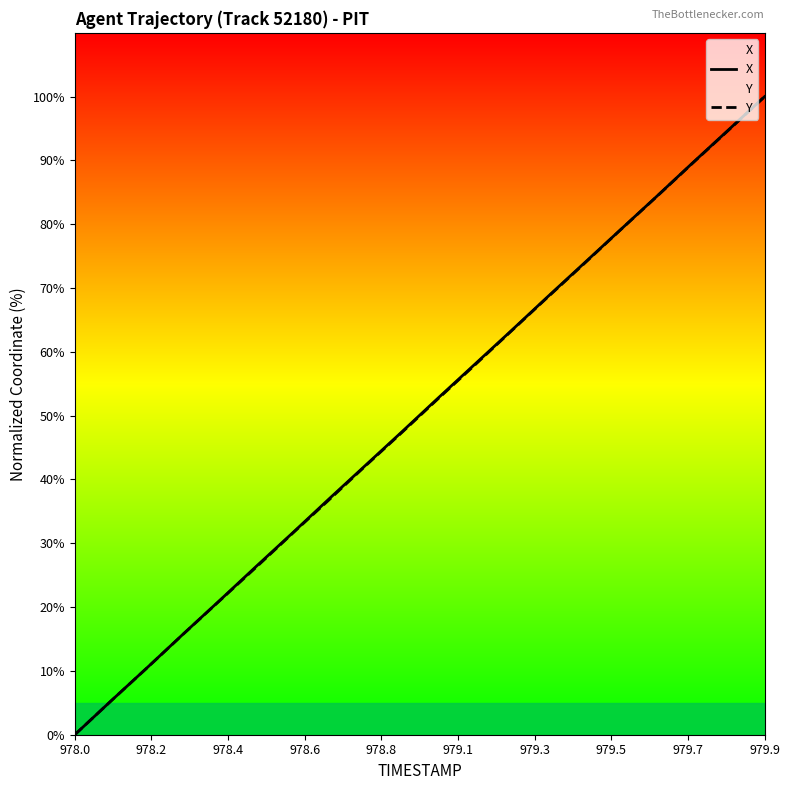

True or false: Y and X intersect in this chart.

False